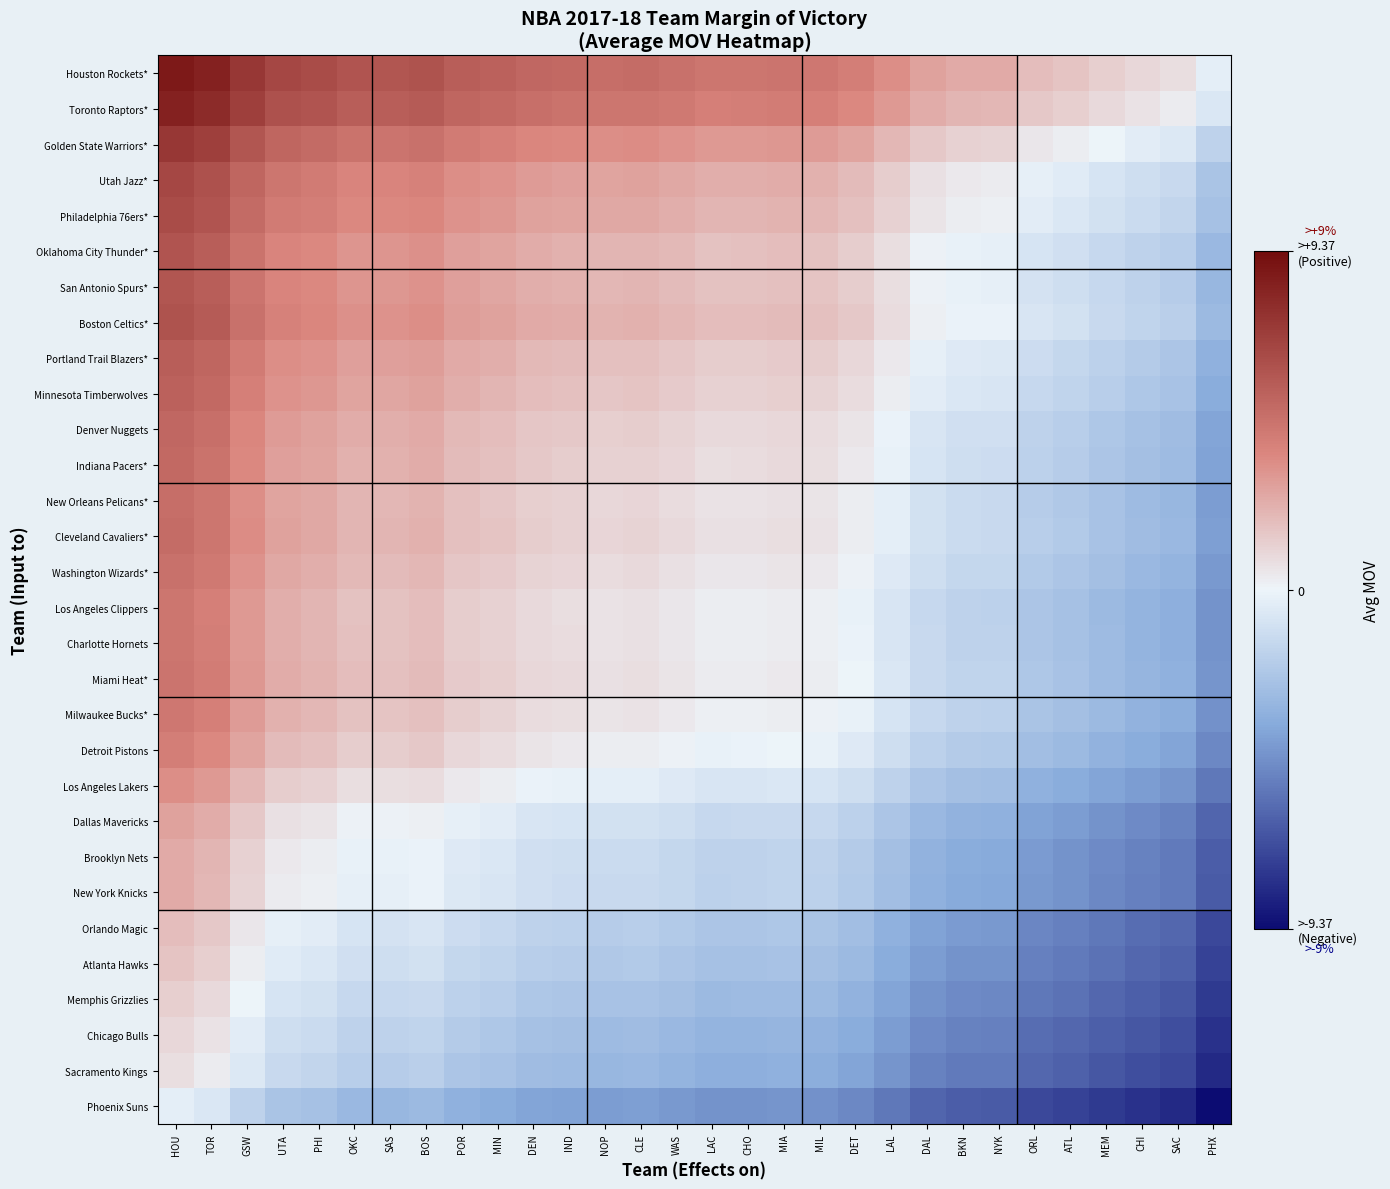

What is the minimum value shown in the chart?

-9.4